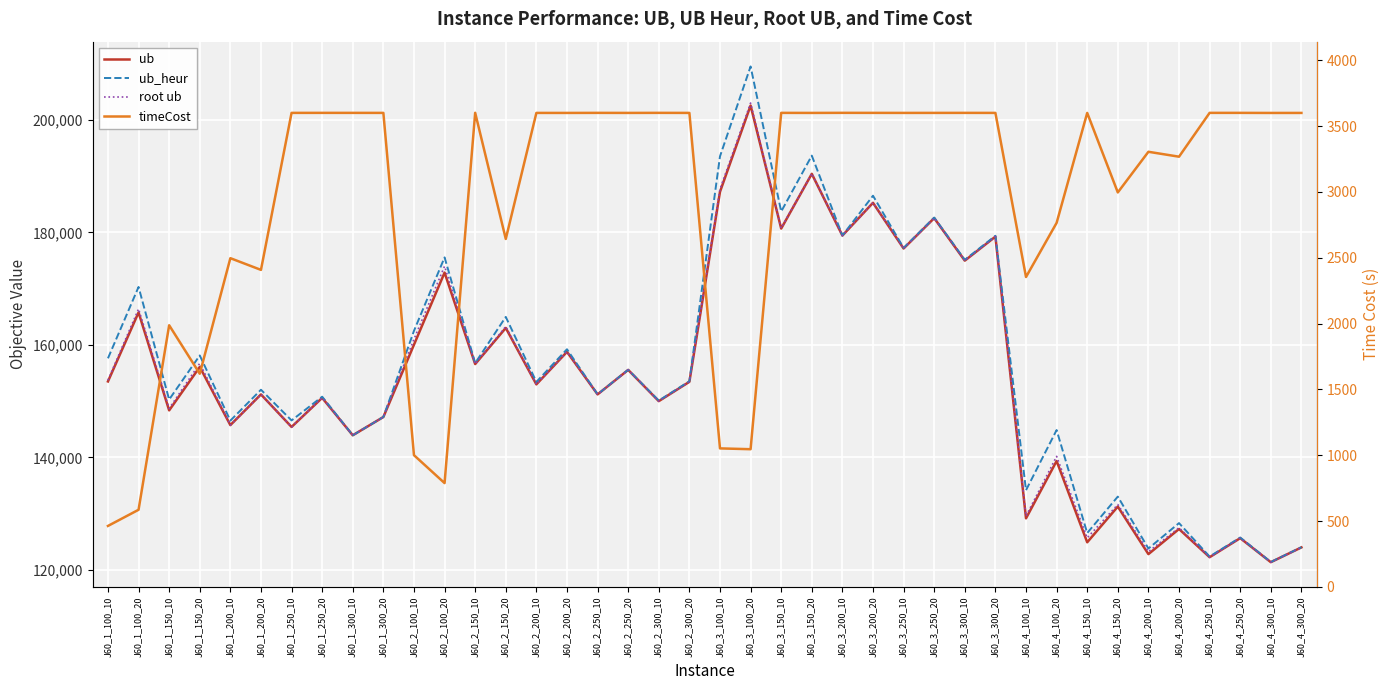

How many interior local peaks does the ub series have?

17